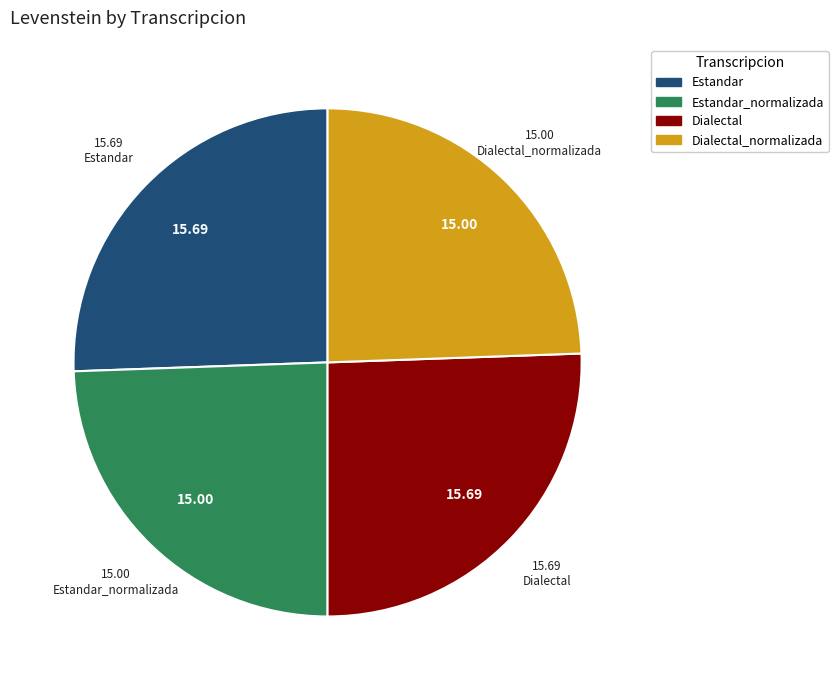

Is there any slice that represents more than half of the pie?

No